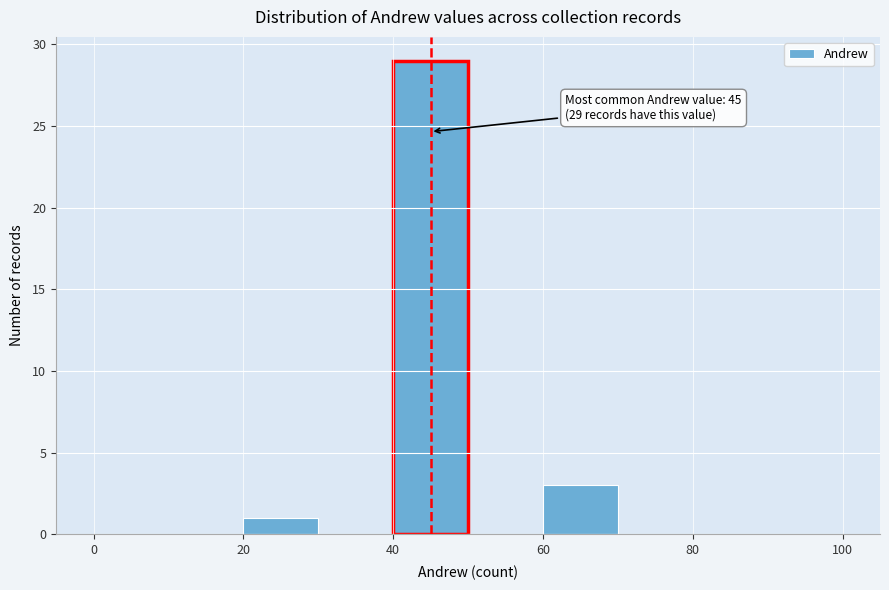

Which range on the x-axis has the tallest bar?

40 to 50